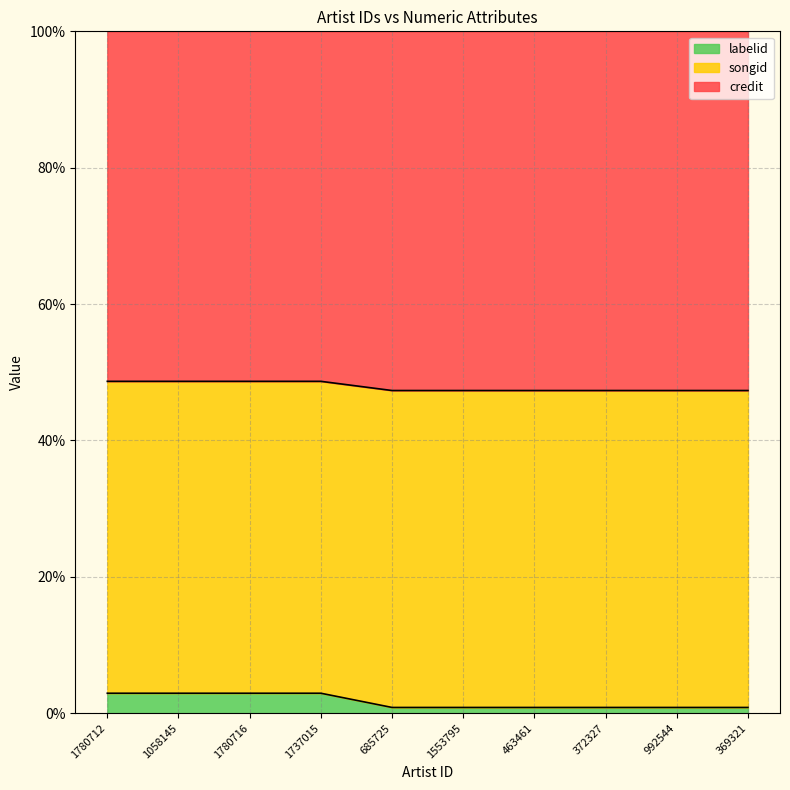

Does the chart have visible grid lines?

Yes